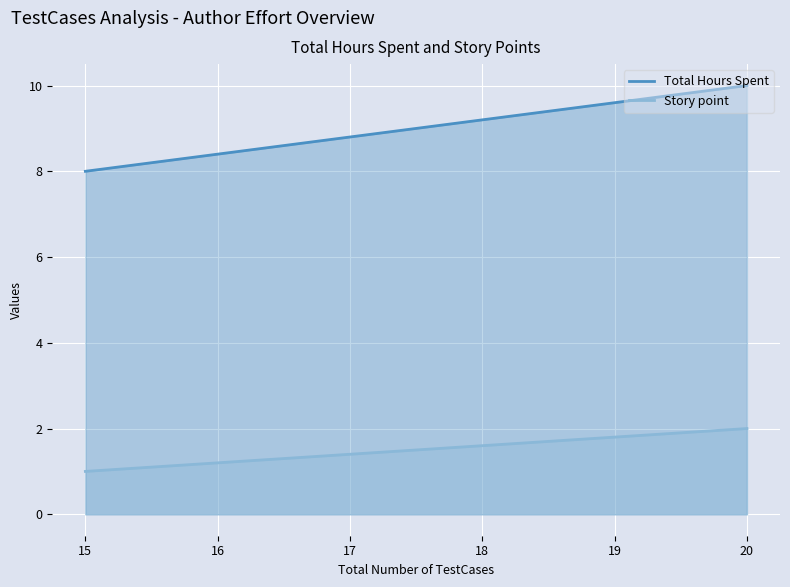

What is the sum of all Story point values?

300.0